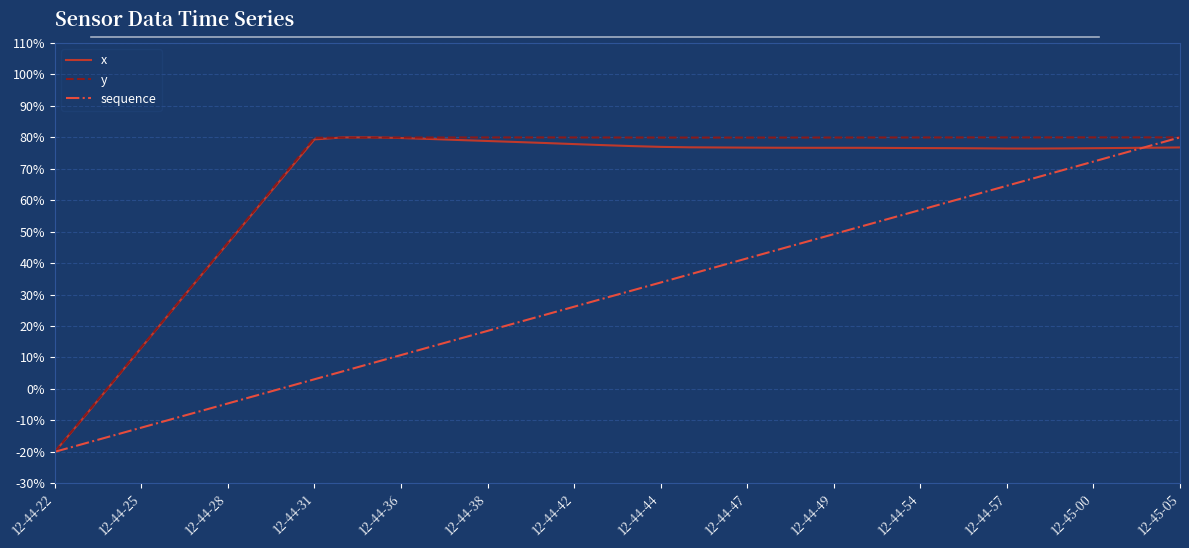

What is the greatest value displayed?

80.0